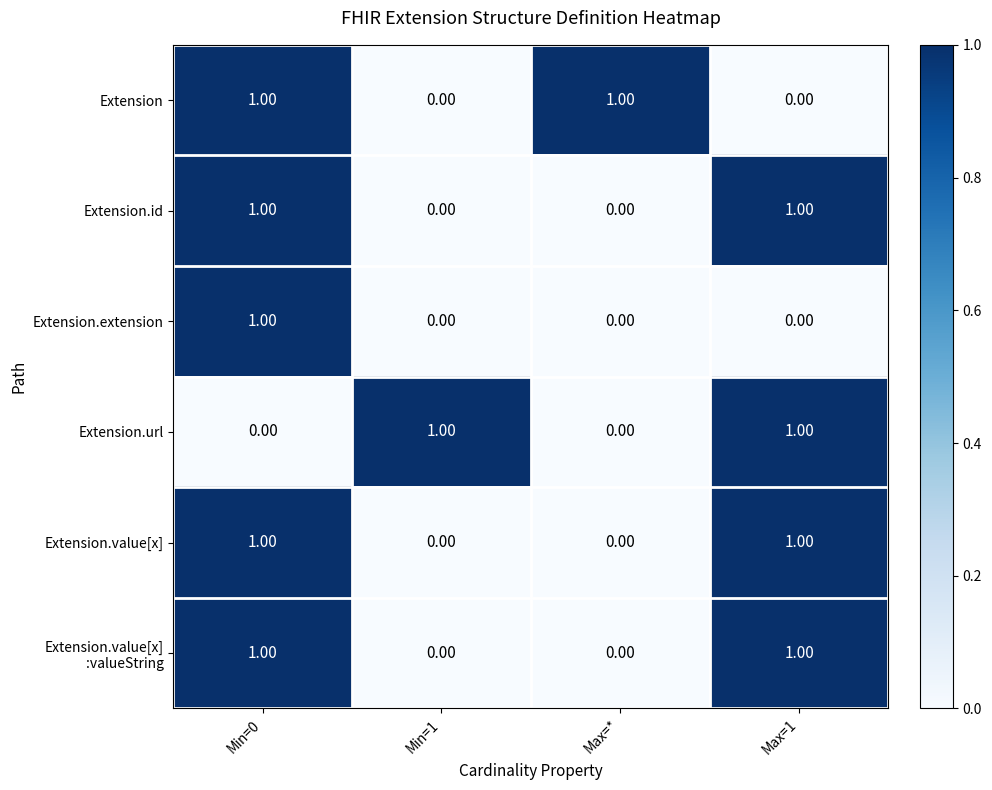

How many positive values does the Extension series have?

2